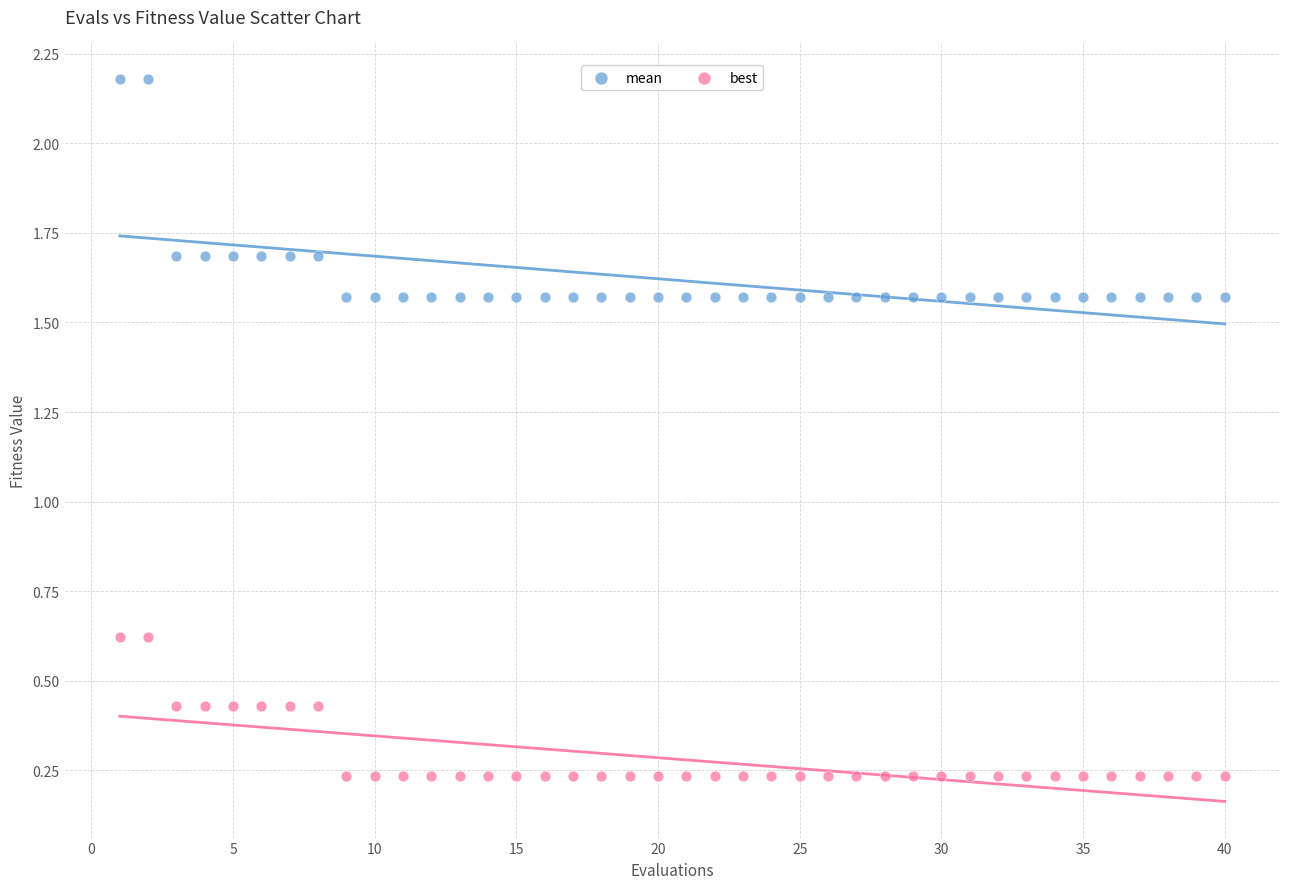

What are all the series names shown in the legend?

mean, best